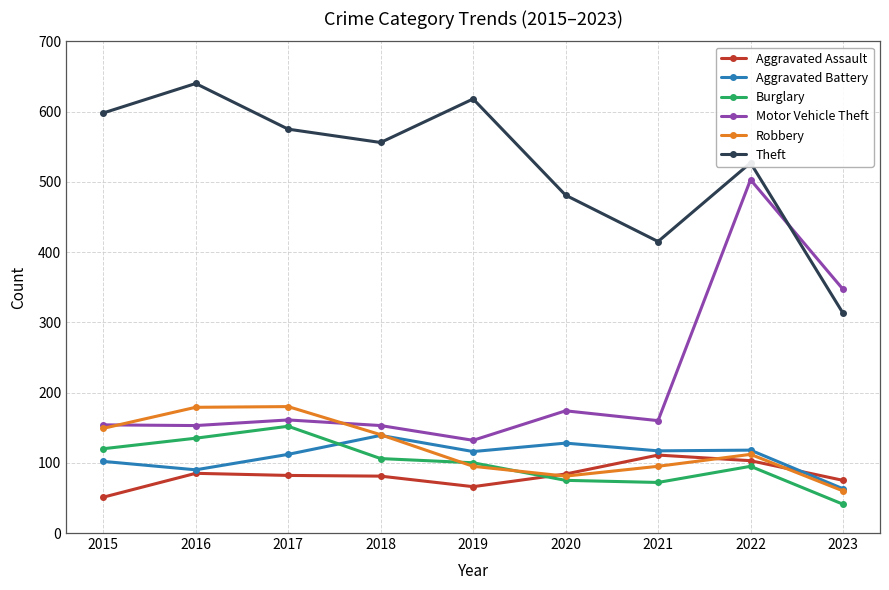

How many distinct data groups are displayed?

6